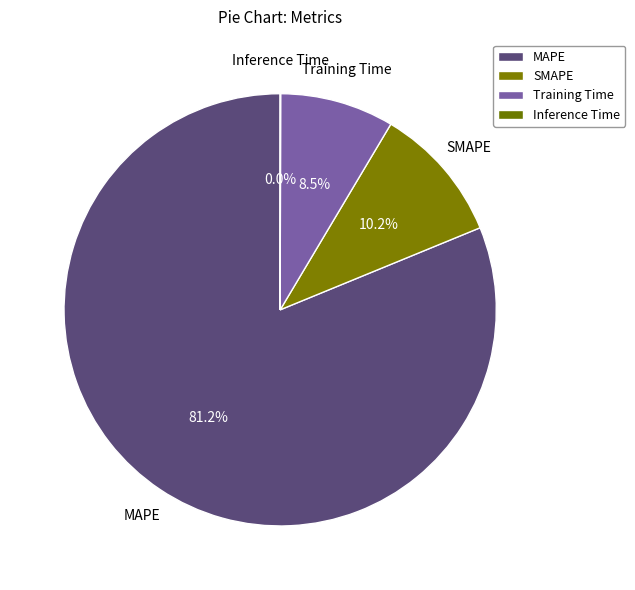

What percentage is NOT represented by Training Time?

91.5%